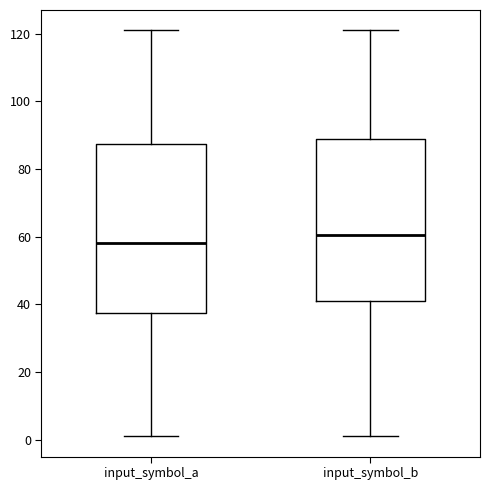

Reading left to right, transcribe this box plot: for each box, give where its median line is, the range the box spans, and where its two whiskers end, as read against the y-axis. The values are not printed on the chart, so give them approximately, as read against the axis.

input_symbol_a: median 58, box 38 to 88, whiskers 2 to 122
input_symbol_b: median 60, box 42 to 88, whiskers 2 to 122